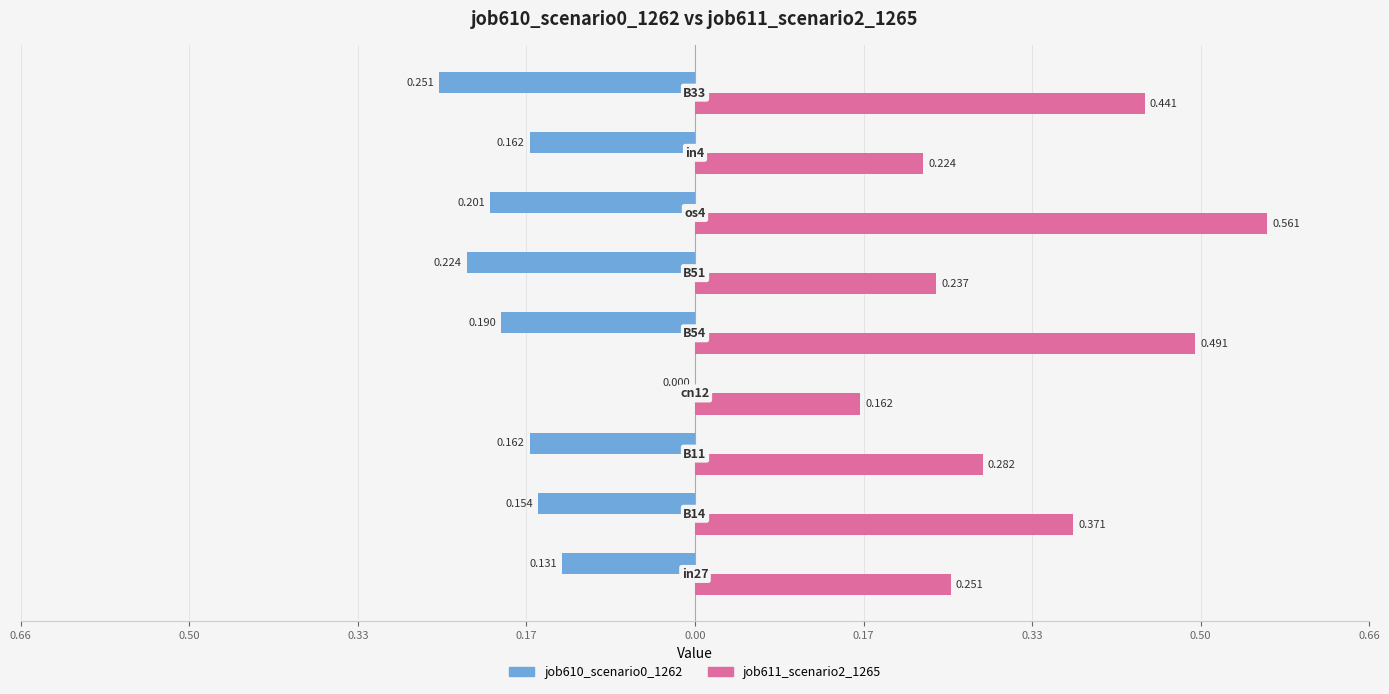

What is the value of the job610_scenario0_1262 bar at the 8th from the left?

-0.2